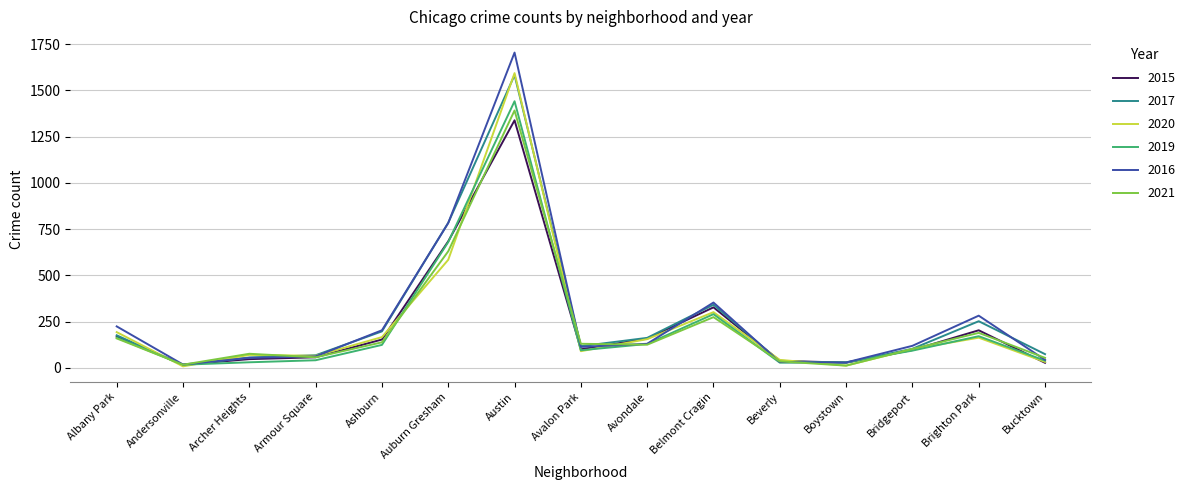

Where is 2019 nearest to the value 729?

Auburn Gresham